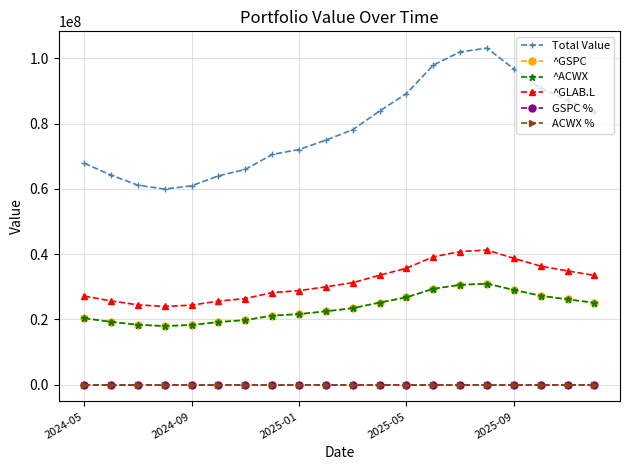

True or false: ^GSPC and Total Value cross at least once.

False